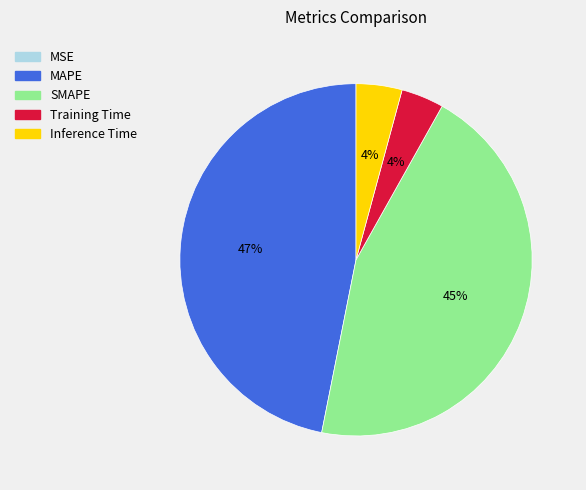

To the nearest percent, what percentage of the pie is MAPE?

47%